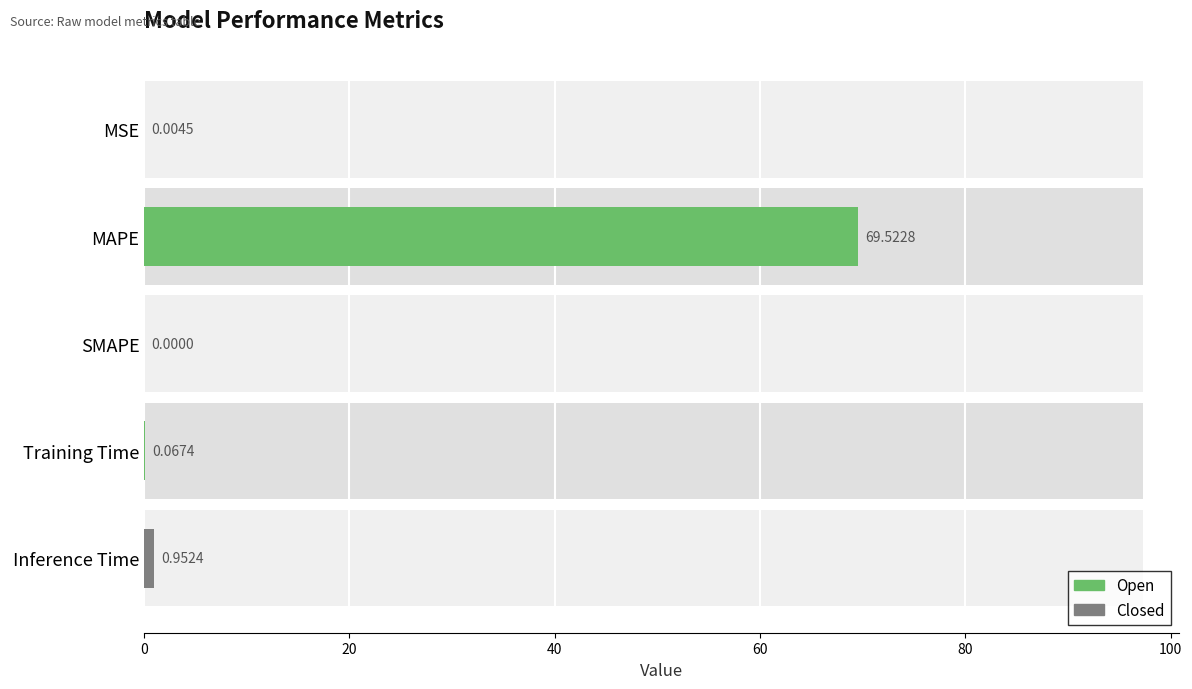

What is the difference between the values at Training Time and SMAPE?

0.1